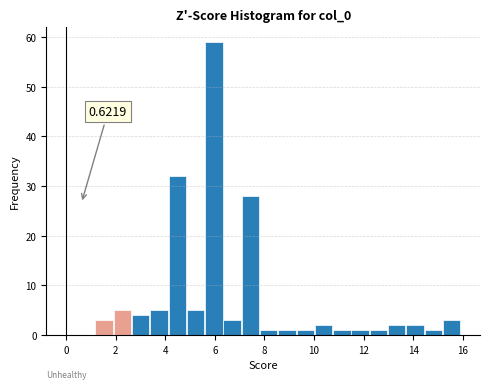

Around what value on the x-axis is the tallest bar? Give the approximate position of its centre, as read against the axis.

6.0